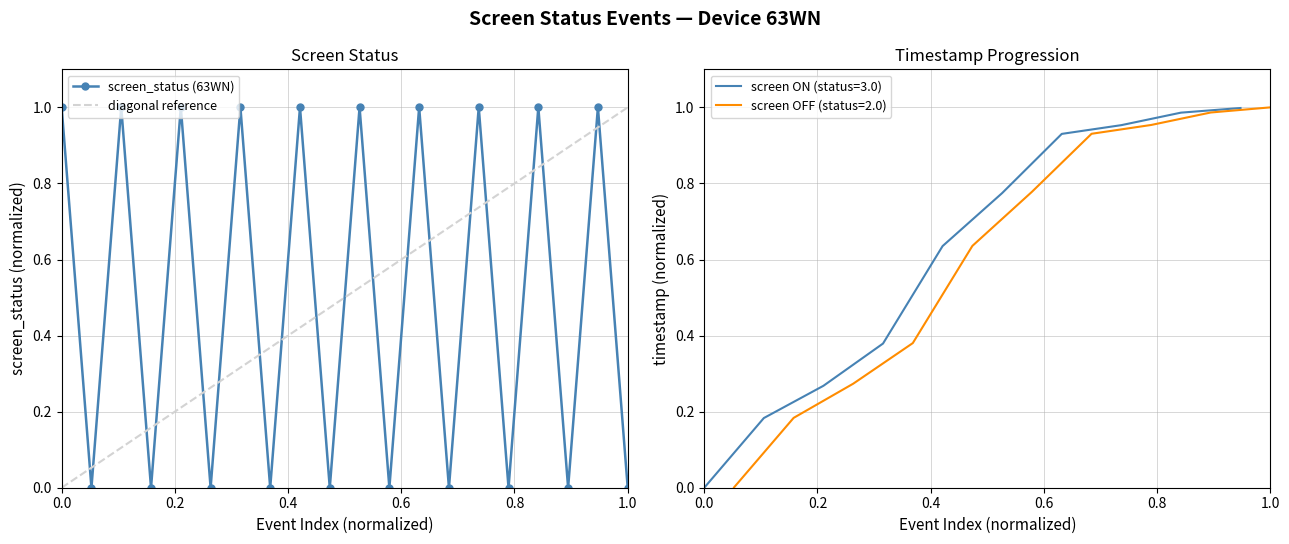

In screen_status (63WN), how many points are lower than both neighbors (excluding endpoints)?

9